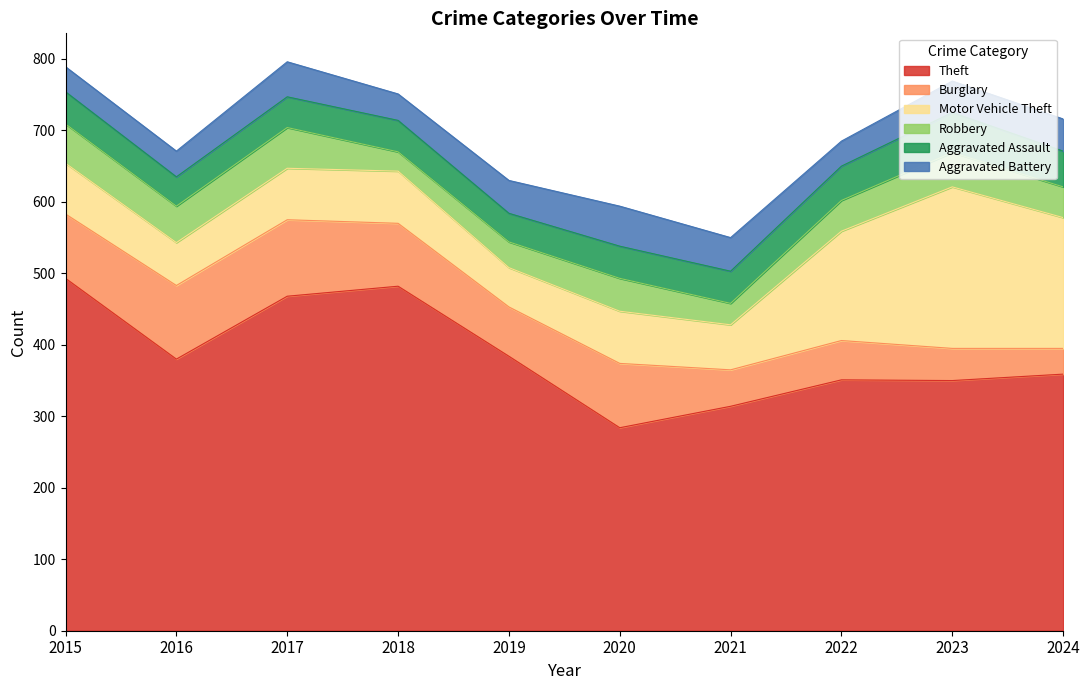

Reading left to right, what are all the values shown in this chart?

Theft: 493	380	468	482	384	284	314	351	350	359
Burglary: 90	103	107	88	69	90	51	55	45	36
Motor Vehicle Theft: 71	60	72	73	55	73	63	153	226	183
Robbery: 55	51	57	27	36	46	30	43	48	43
Aggravated Assault: 45	41	43	44	40	45	45	48	56	50
Aggravated Battery: 35	36	49	37	46	56	47	35	44	45